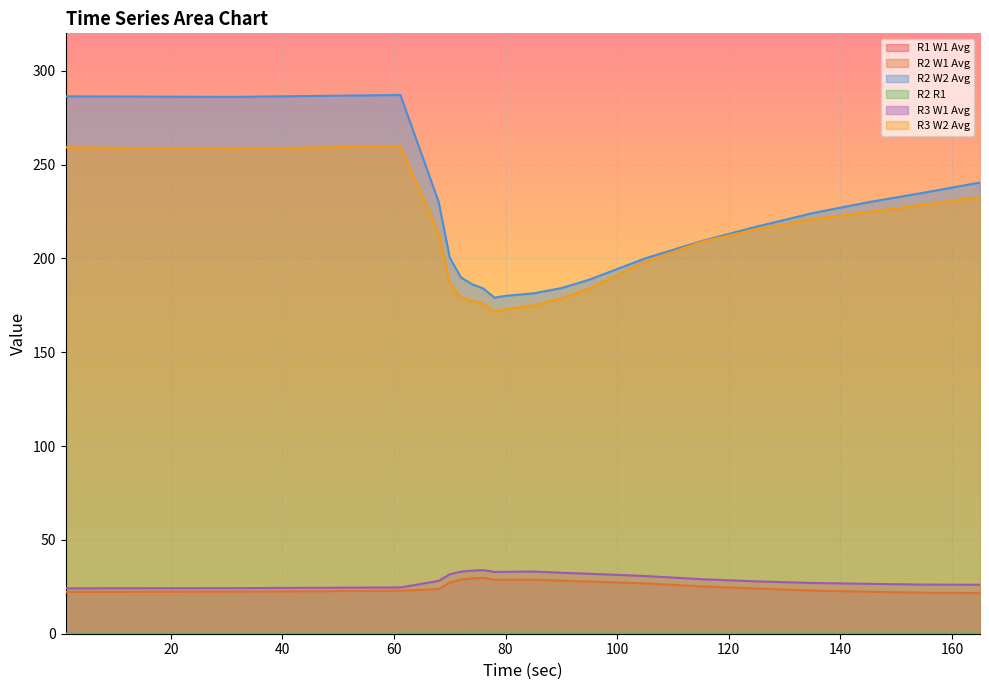

Where does the R3 W1 Avg series first go above 30?

70